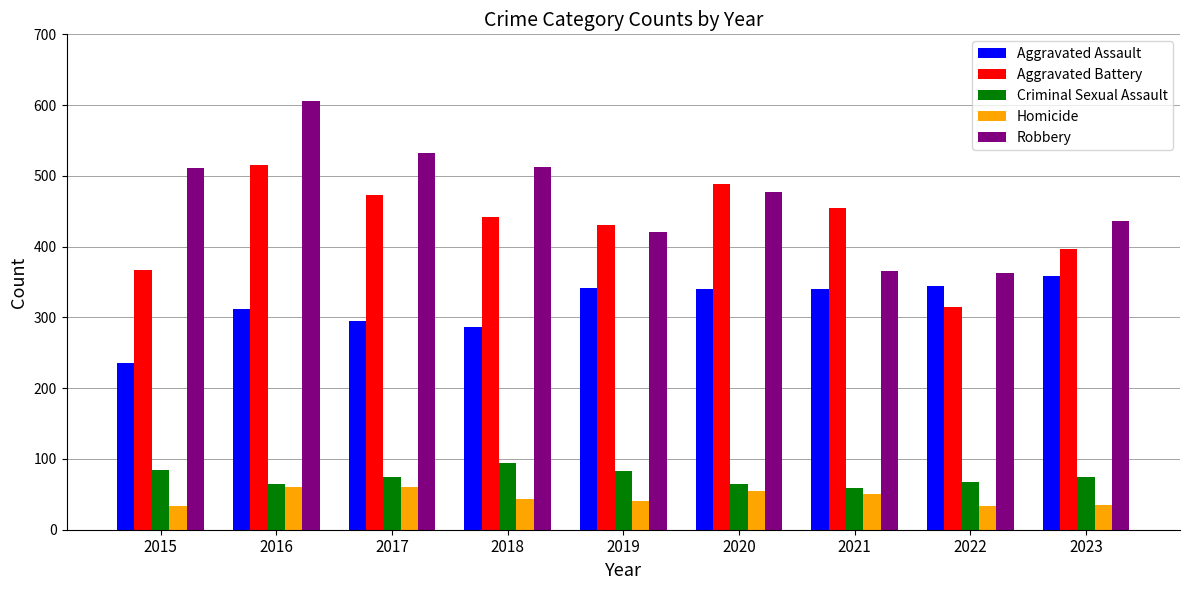

What is the minimum value shown in the chart?

34